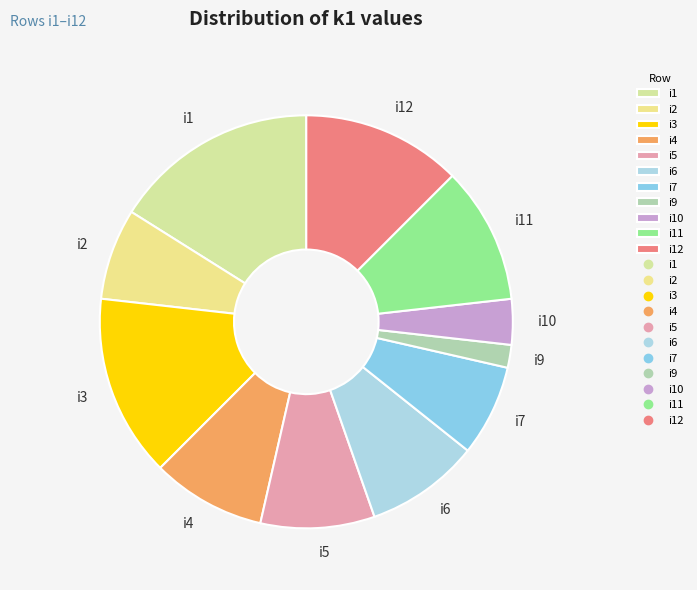

True or false: i3 accounts for 21% of the total.

False